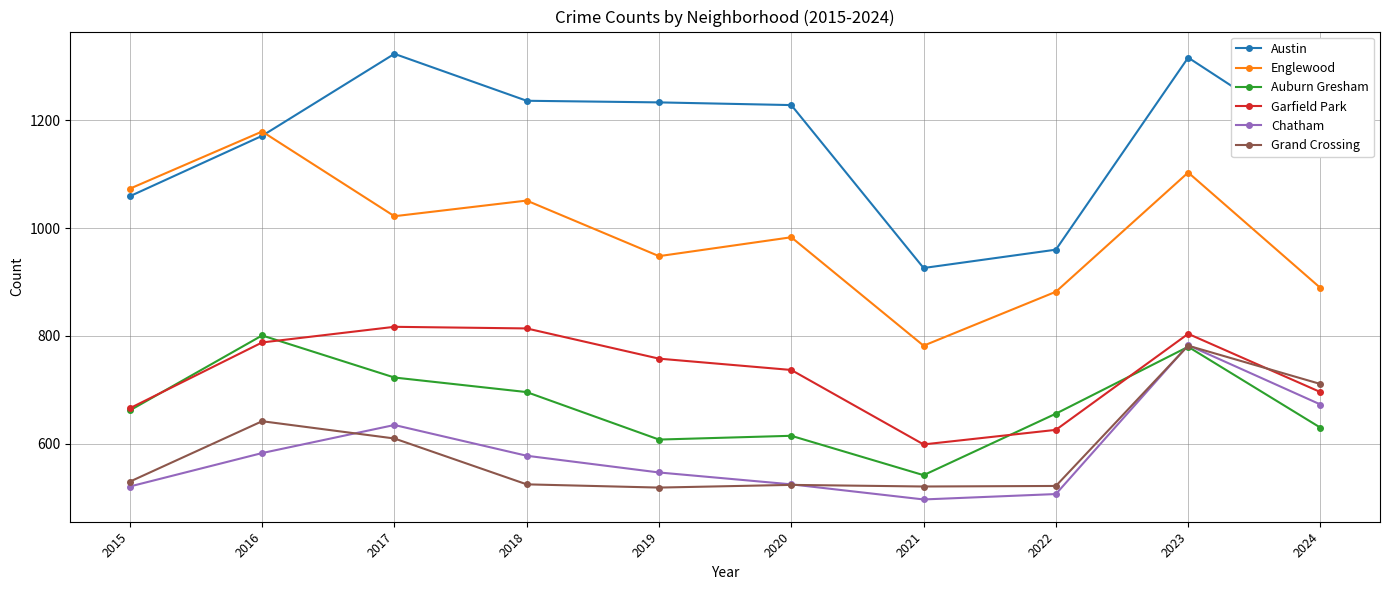

Count the number of categories in the chart.

10